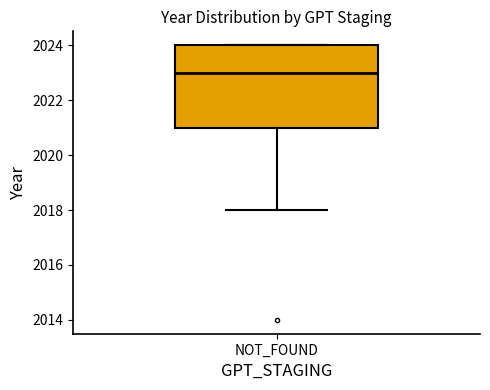

Transcribe this box plot: give where the median line is, the range the box spans, and where the two whiskers end, as read against the y-axis. The values are not printed on the chart, so give them approximately, as read against the axis.

median 2023, box 2021 to 2024, whiskers 2018 to 2024